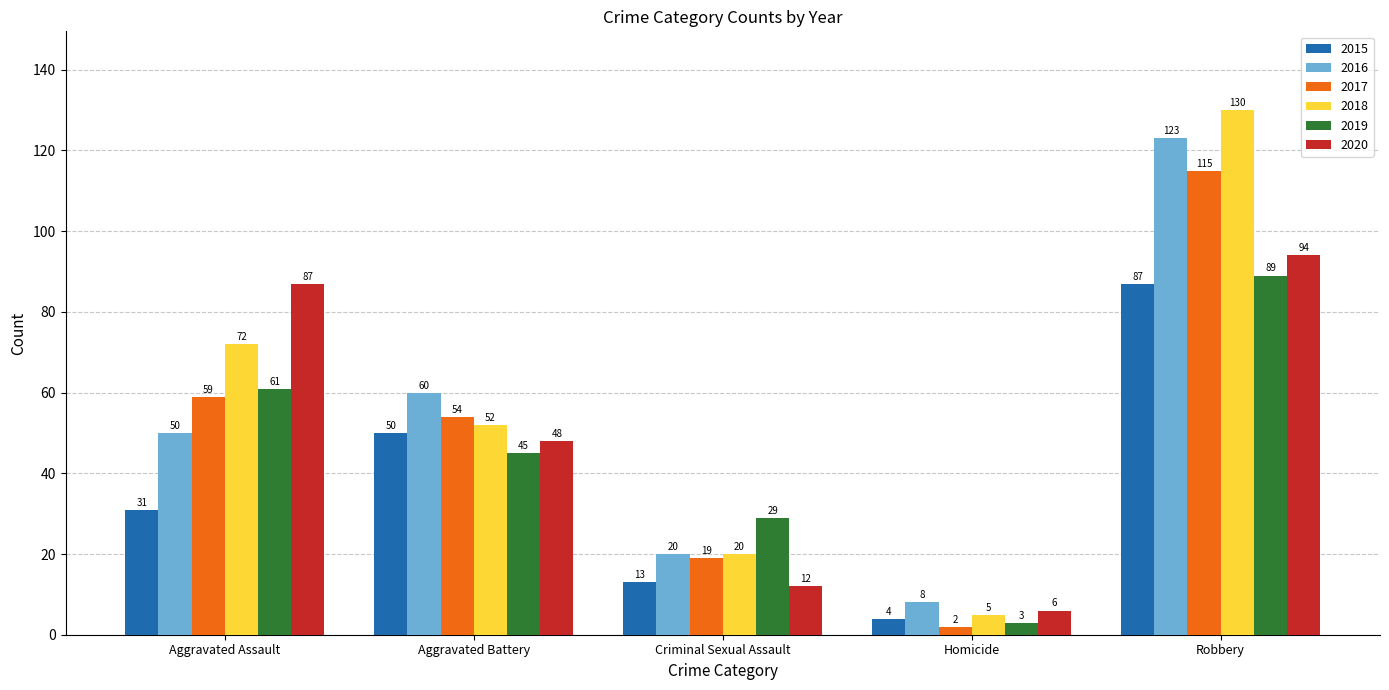

Which series has the largest range (max minus min)?

2018